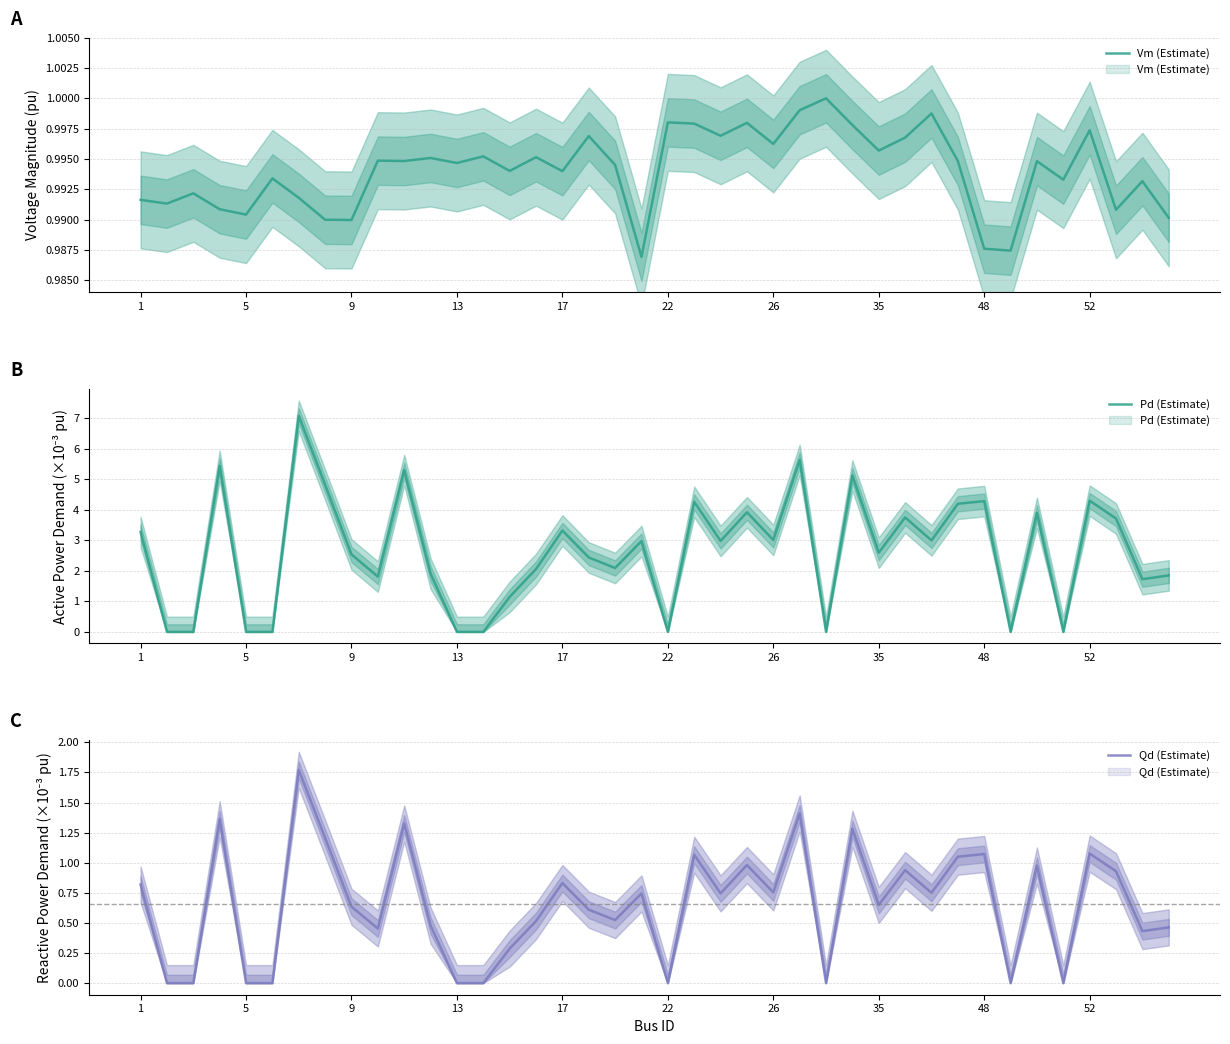

Which series ends up on top after the final intersection of Pd (Estimate) and Vm (Estimate)?

Pd (Estimate)